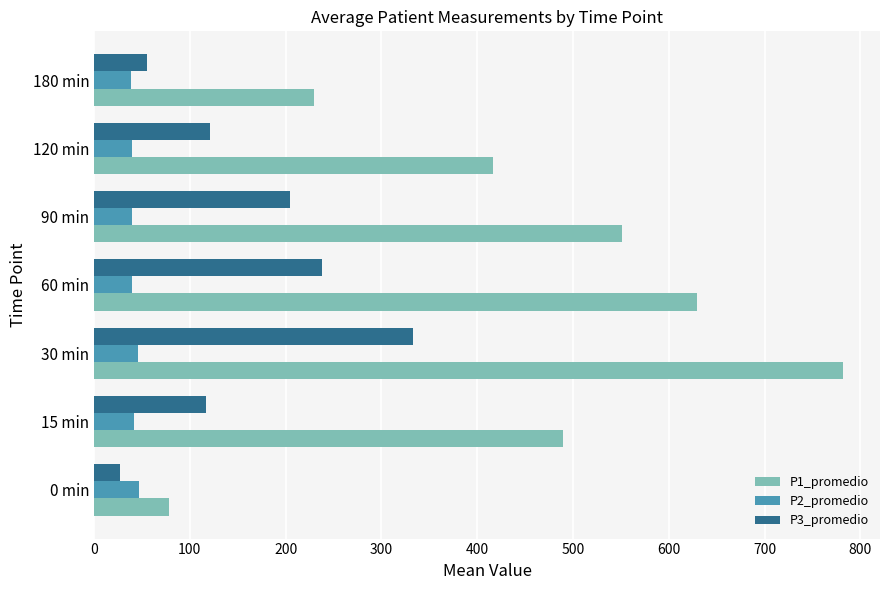

What is the difference between the second highest and minimum values in the P3_promedio series?

210.5